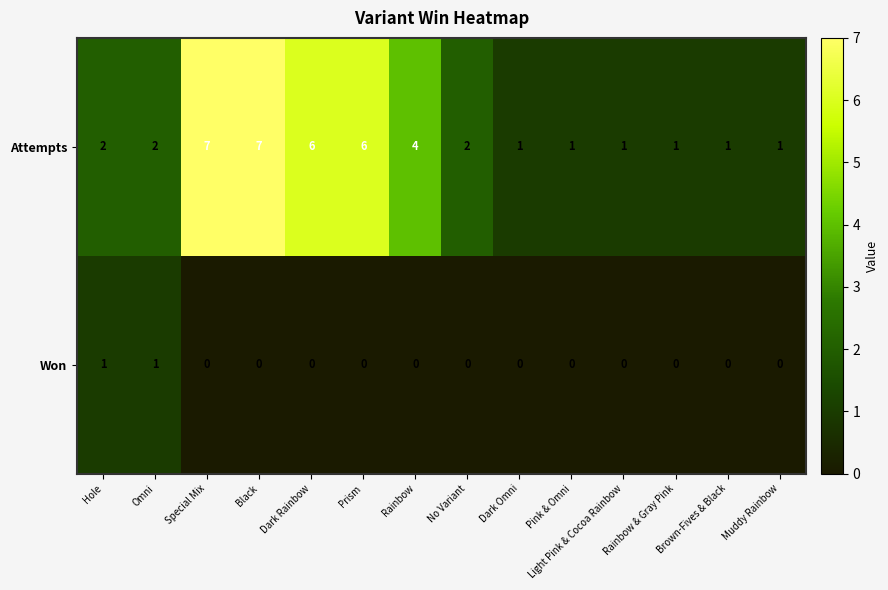

Is the value of Attempts at Omni greater than the value of Won at Pink & Omni?

Yes